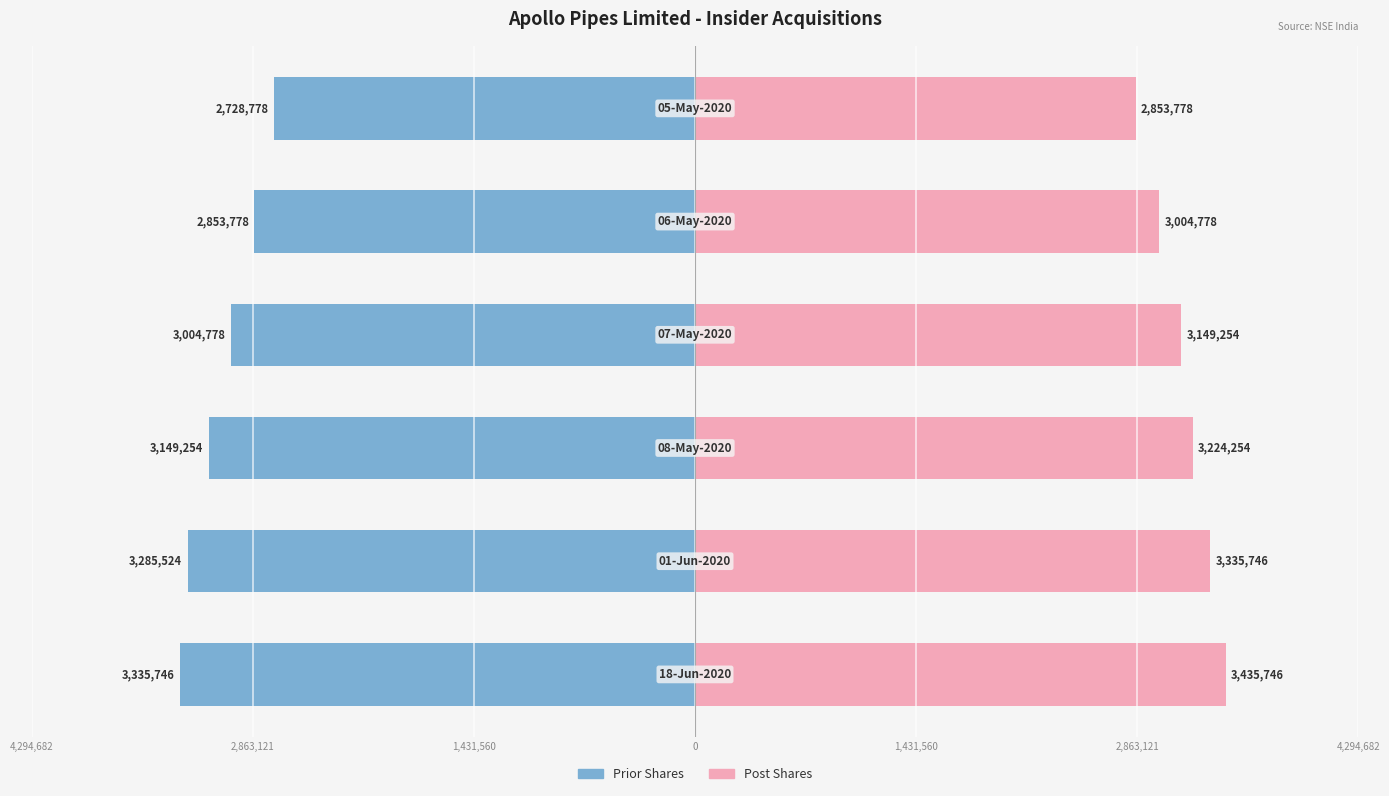

Reading left to right, extract all data points from this chart.

Prior Shares: 4,294,682=-3335746	2,863,121=-3285524	1,431,560=-3149254	0=-3004778	1,431,560=-2853778	2,863,121=-2728778
Post Shares: 4,294,682=3435746	2,863,121=3335746	1,431,560=3224254	0=3149254	1,431,560=3004778	2,863,121=2853778